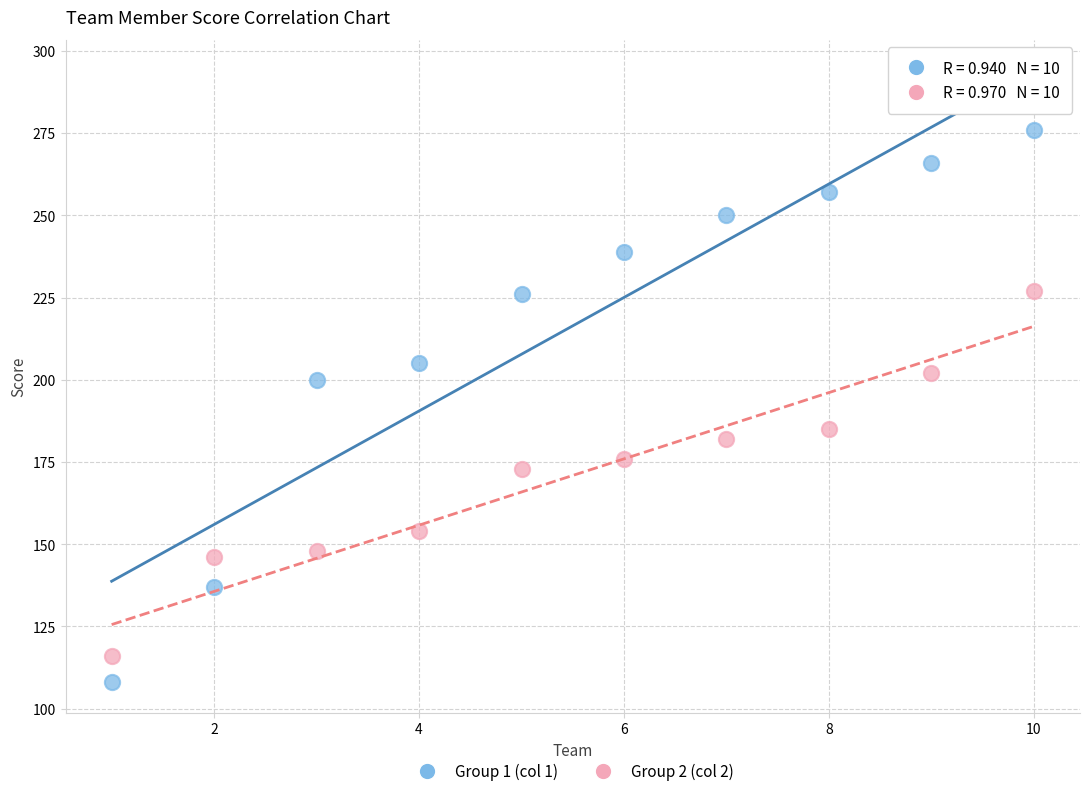

What are all the series names shown in the legend?

Group 1 (col 1), Group 2 (col 2)